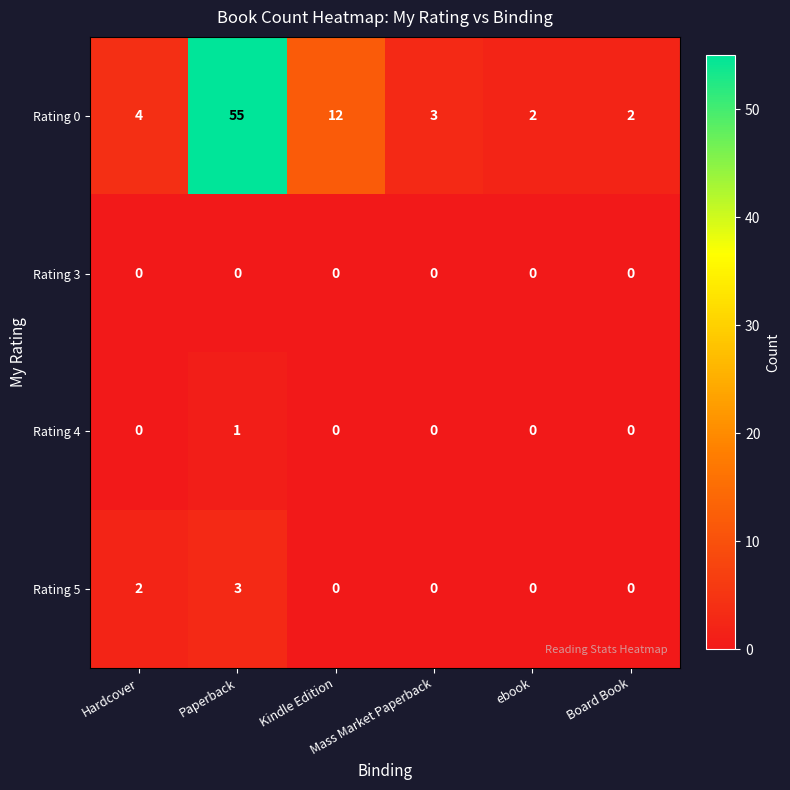

How many data points does each series have?

6